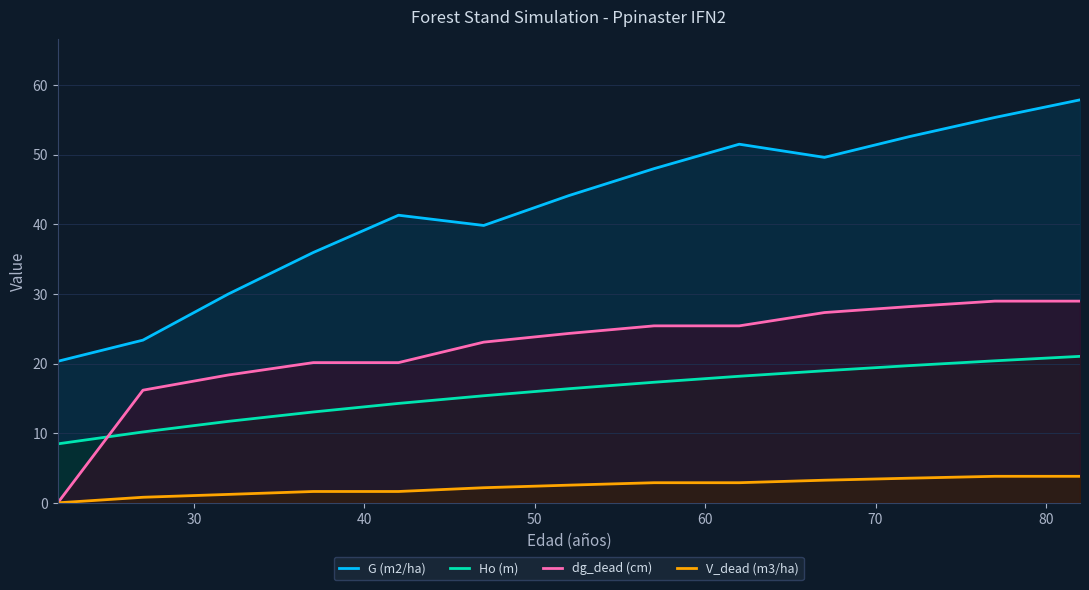

Which series has the largest total across all categories?

G (m2/ha)